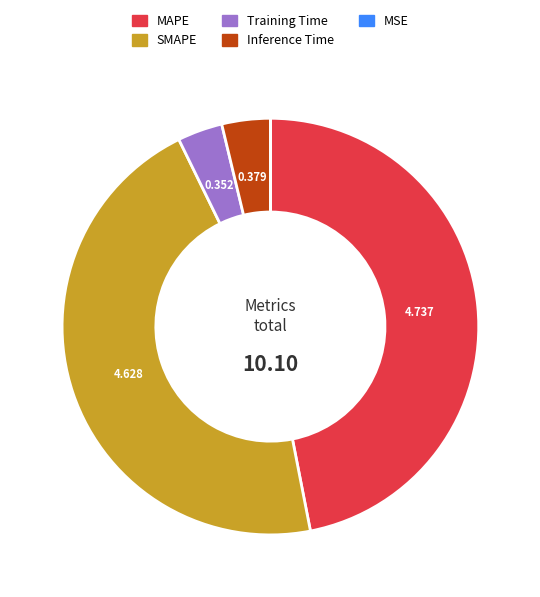

Do Inference Time and Training Time together represent more than half of the pie?

No